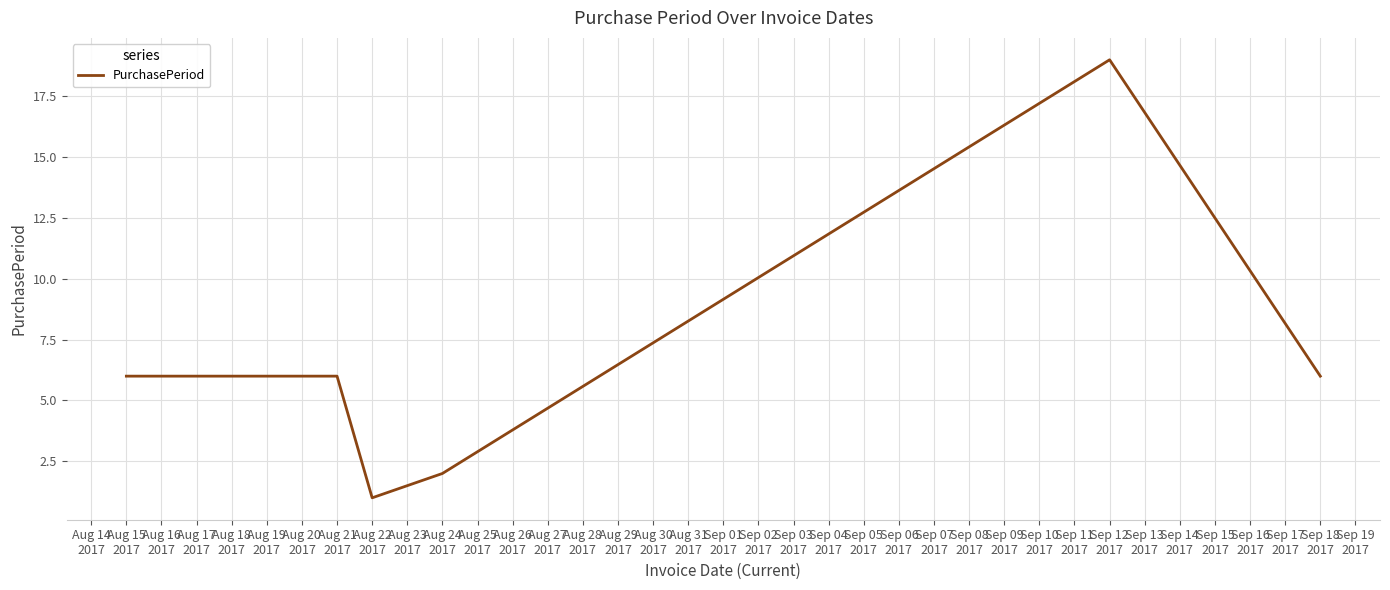

What is the difference between the maximum and second lowest values?

17